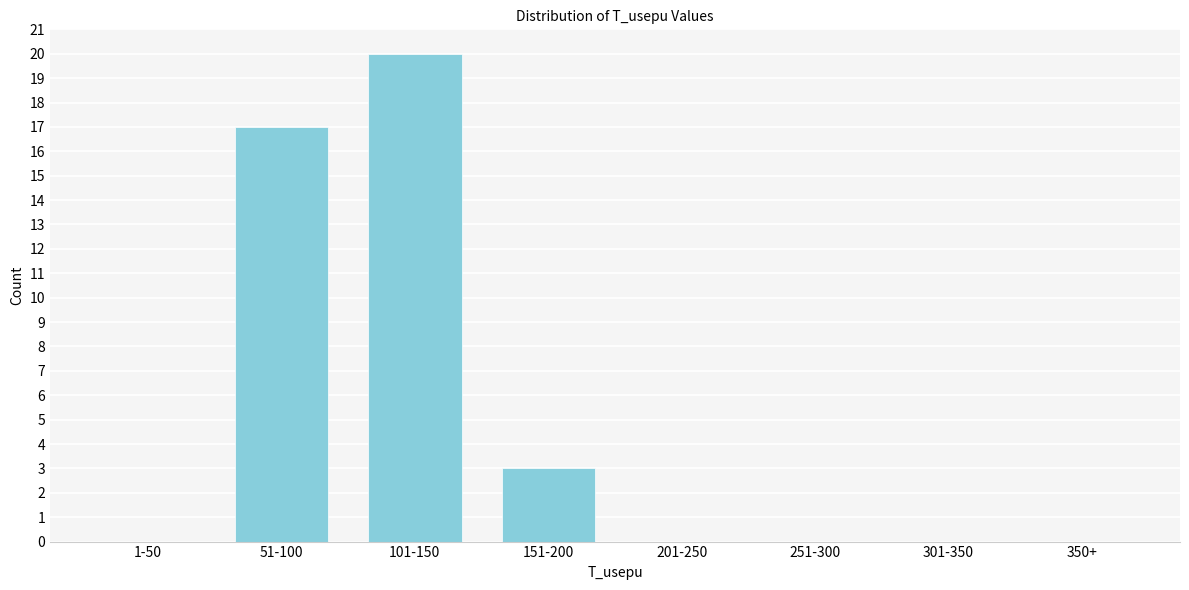

Reading left to right, list all the values displayed in this chart.

1-50=0	51-100=17	101-150=20	151-200=3	201-250=0	251-300=0	301-350=0	350+=0